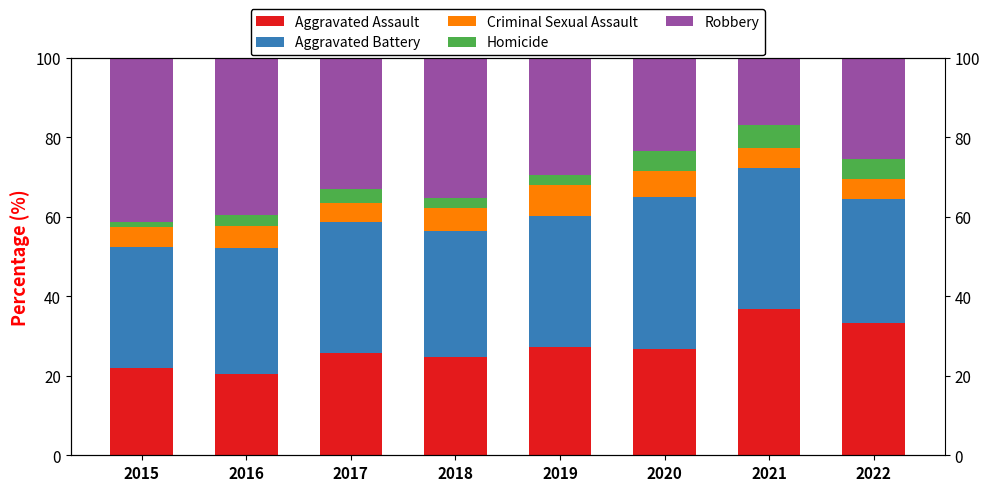

Which series has the largest total across all categories?

Aggravated Battery